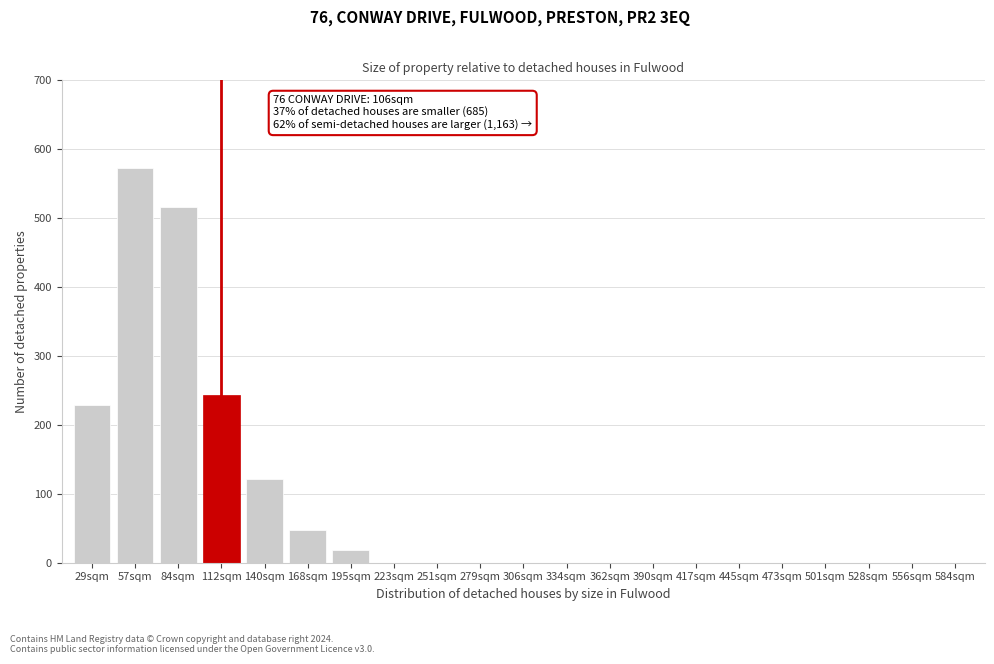

Reading left to right, list all the values displayed in this chart.

29sqm=229	57sqm=573	84sqm=516	112sqm=243	140sqm=121	168sqm=47	195sqm=19	223sqm=0	251sqm=0	279sqm=0	306sqm=0	334sqm=0	362sqm=0	390sqm=0	417sqm=0	445sqm=0	473sqm=0	501sqm=0	528sqm=0	556sqm=0	584sqm=0